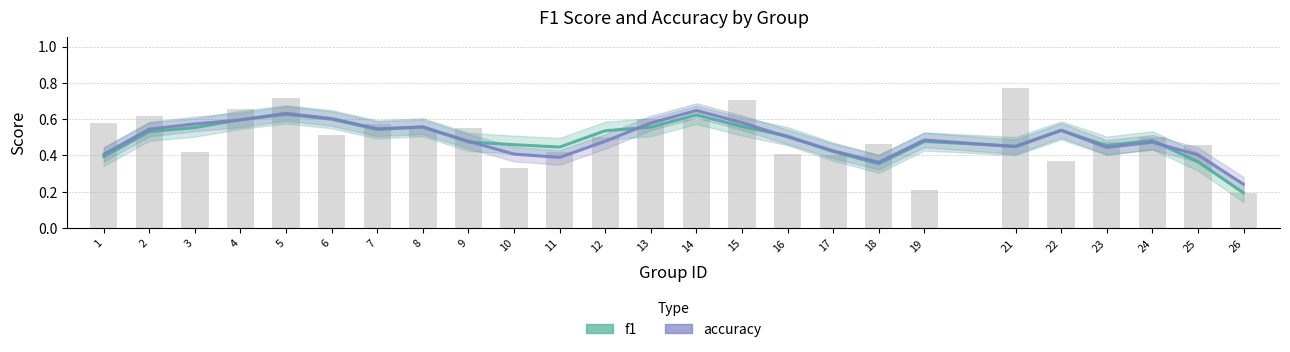

Count the number of categories in the chart.

25